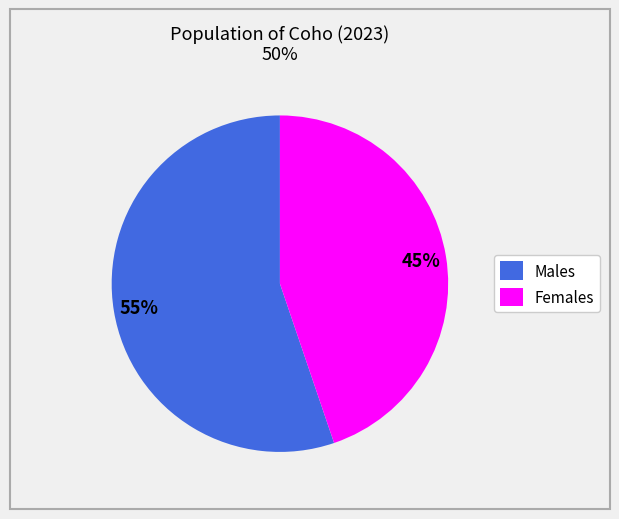

What is the majority slice?

Males